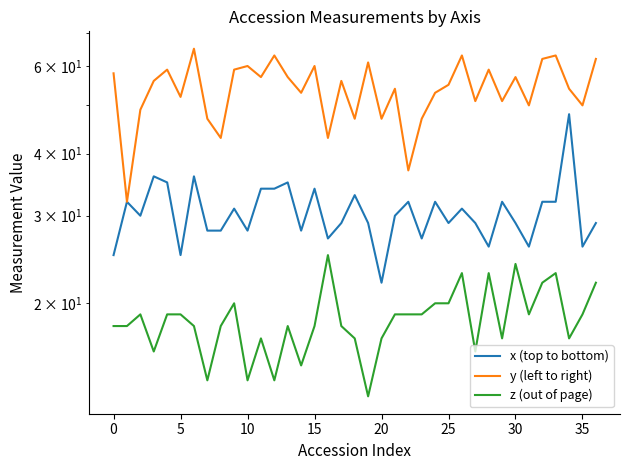

What is the difference between the maximum and minimum values in the y (left to right) series?

33